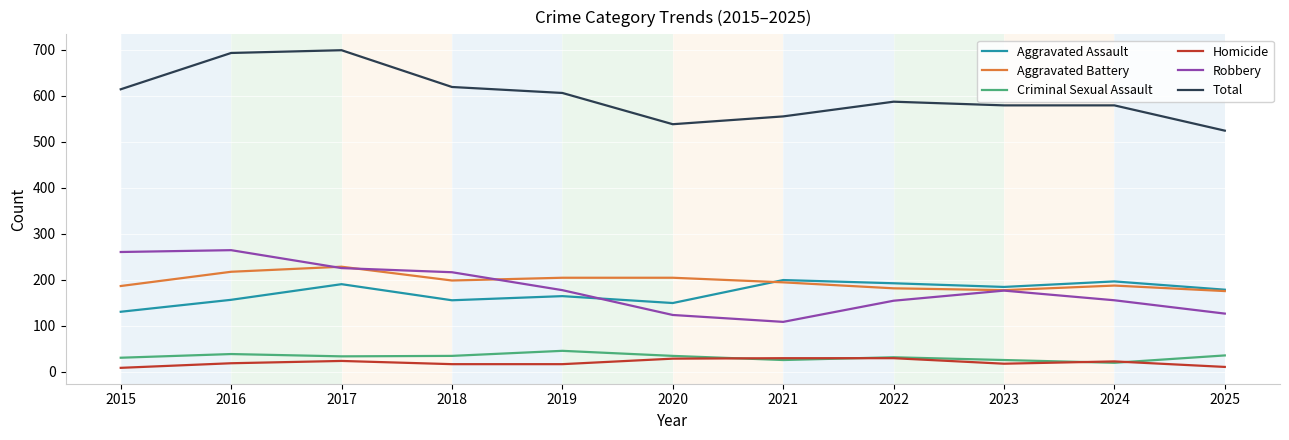

Which series changed the most between 2018 and 2025?

Total